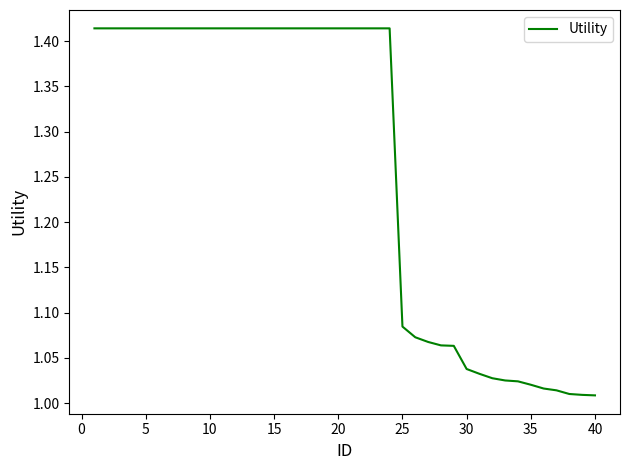

What is the difference between the maximum and minimum values?

0.4